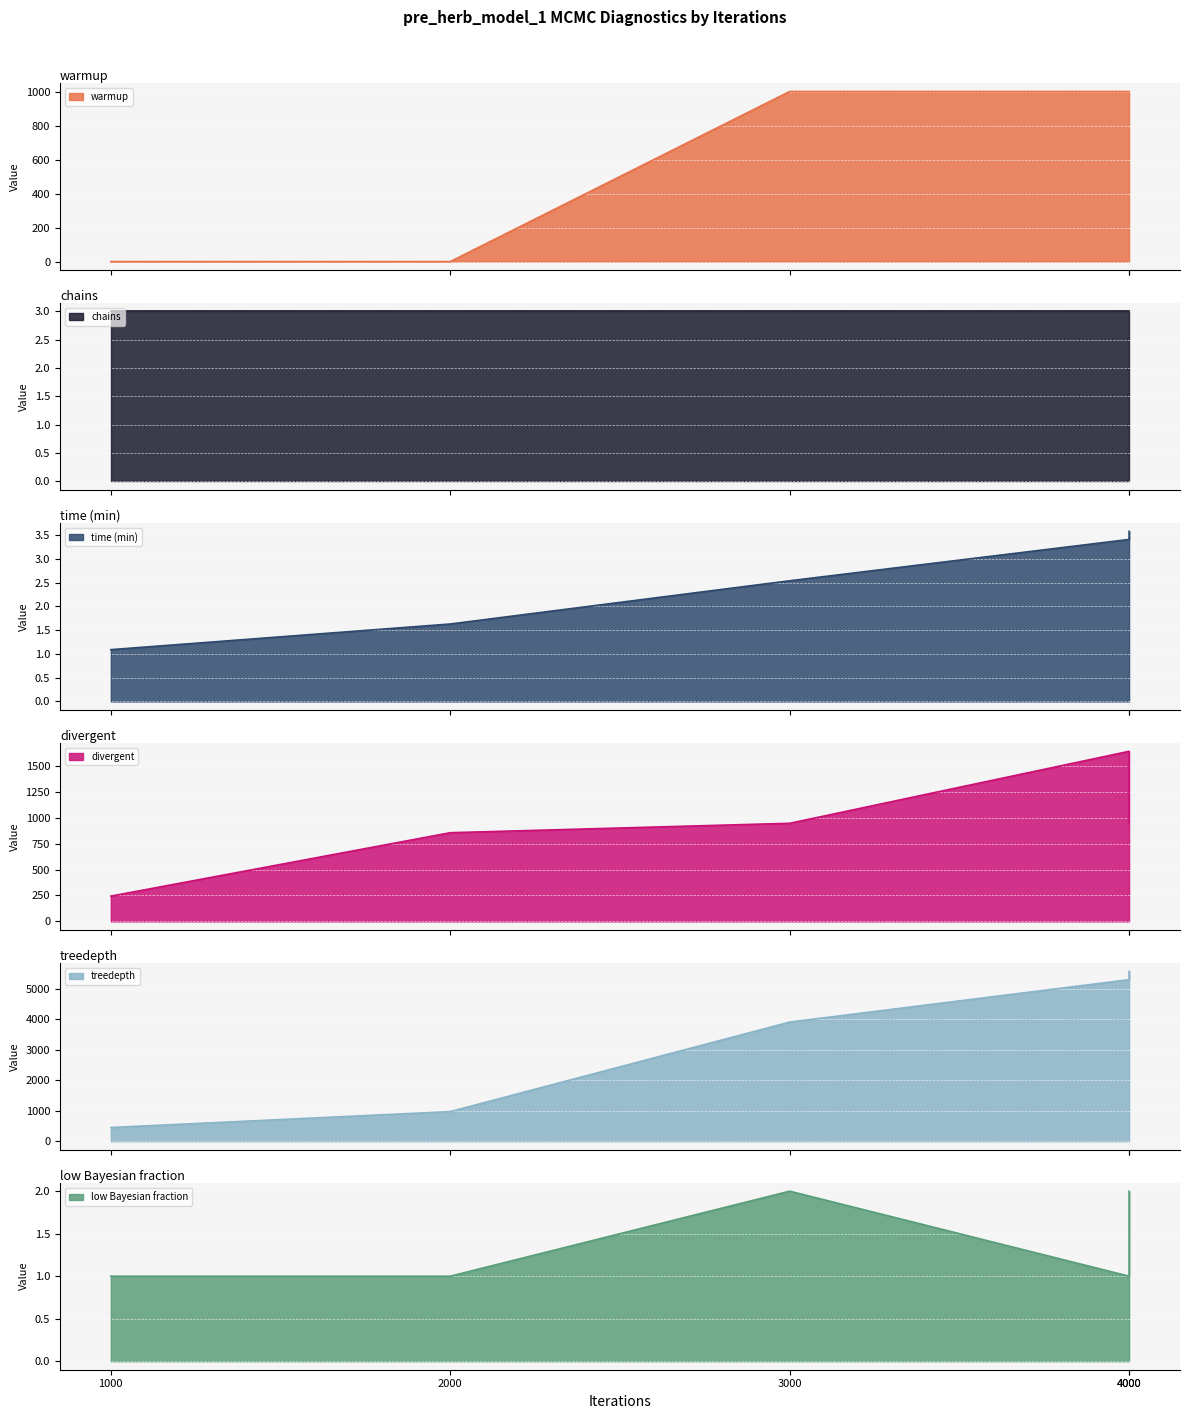

What is the value of the divergent point at the 5th from the left?

1644.0